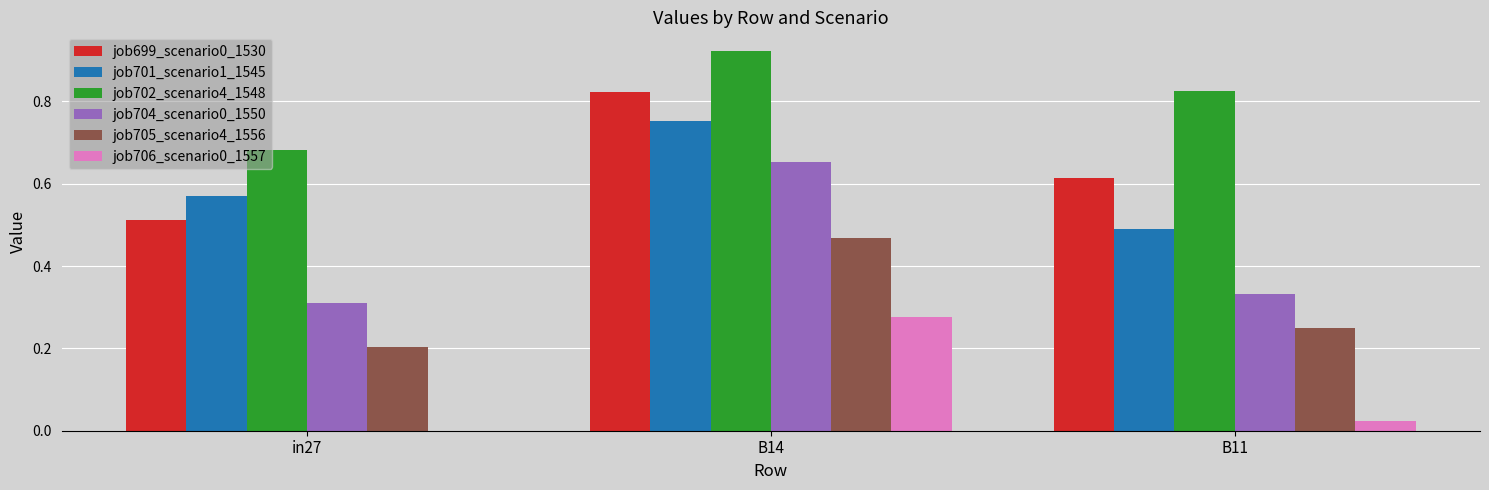

The value of job704_scenario0_1550 at B14 is 1.0. True or false?

False